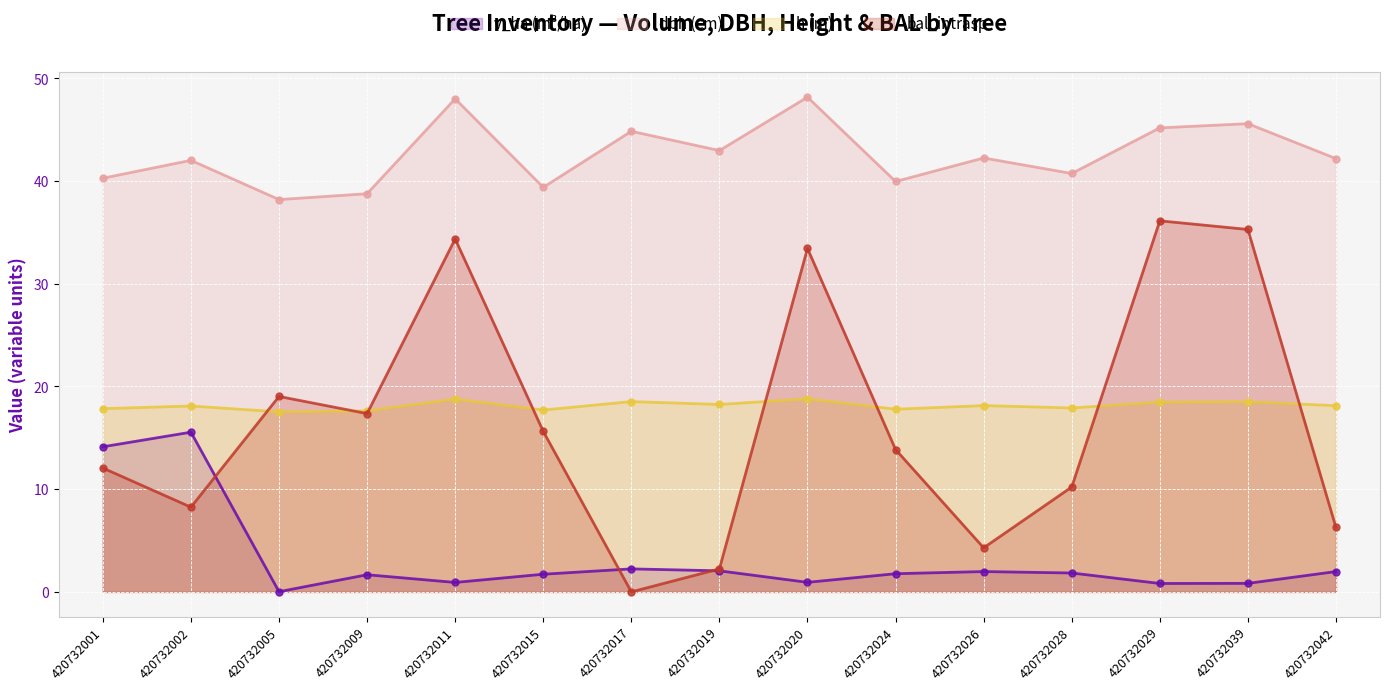

Where is the first local minimum for v_ha?

420732005